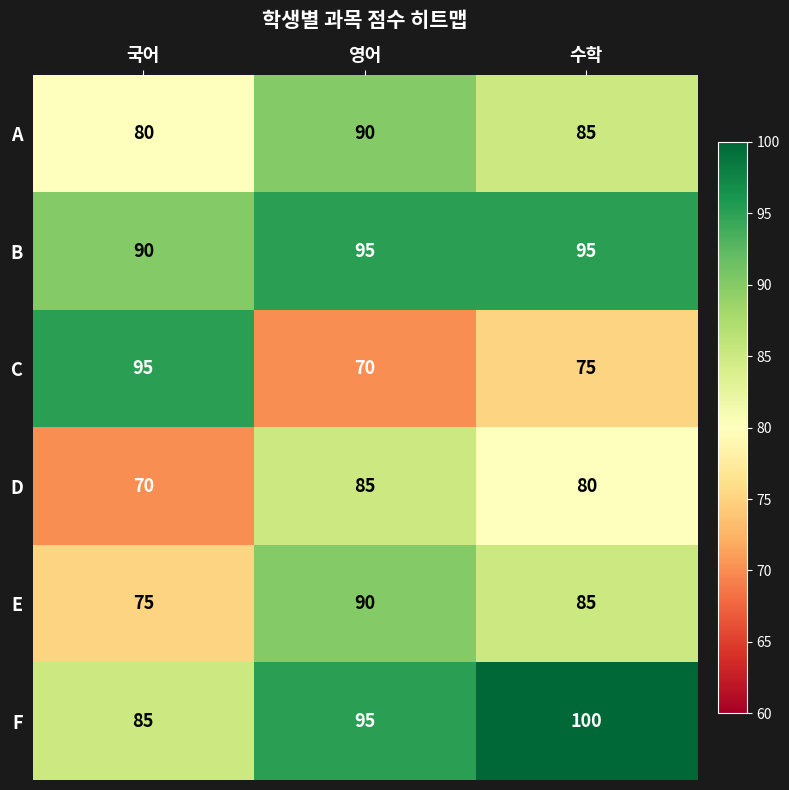

At how many categories does at least one series exceed 83?

3